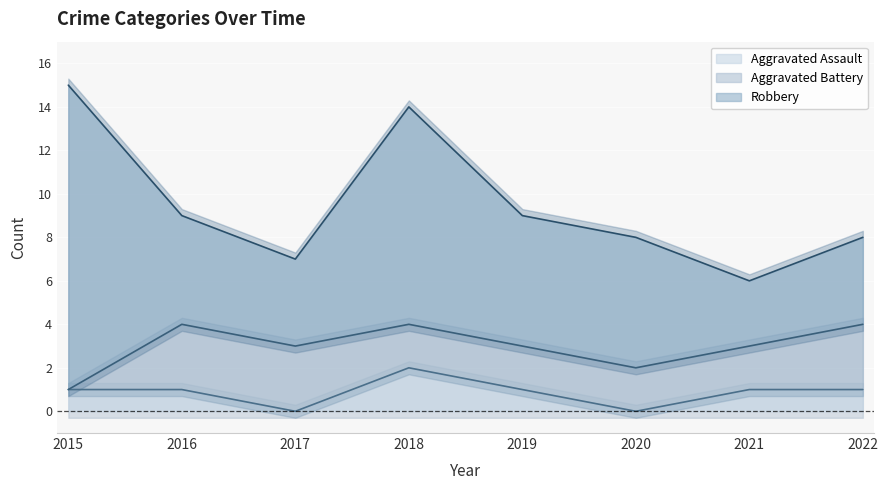

Which series has the largest total across all categories?

Robbery